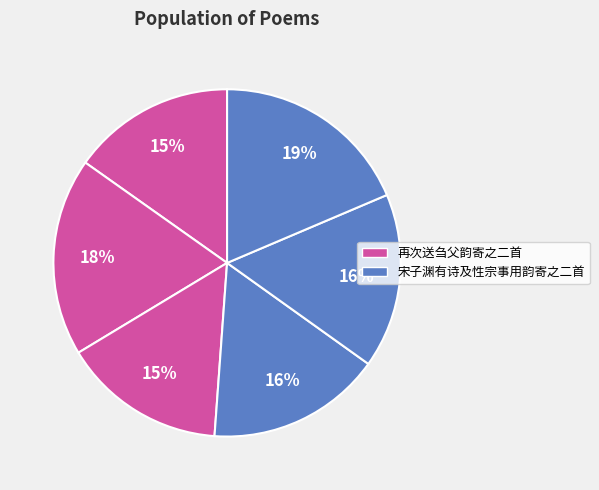

How many segments does this pie chart have?

6